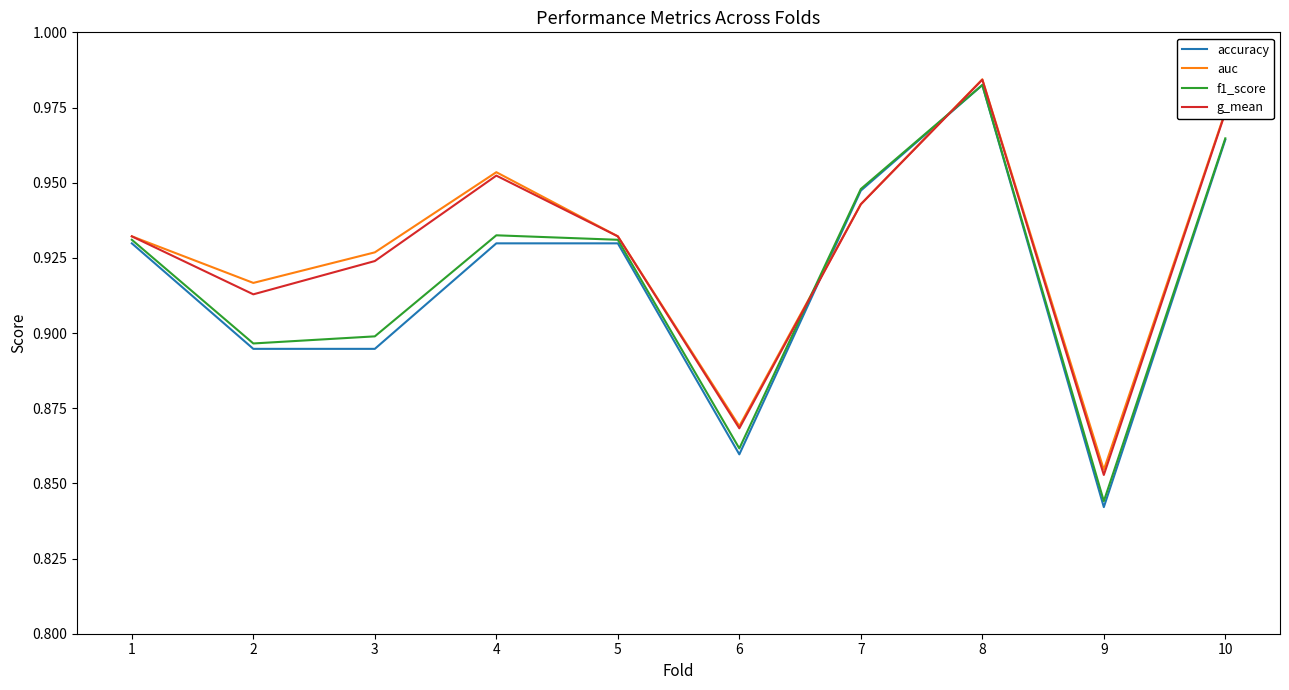

What is the total value across all series at 1?

3.7